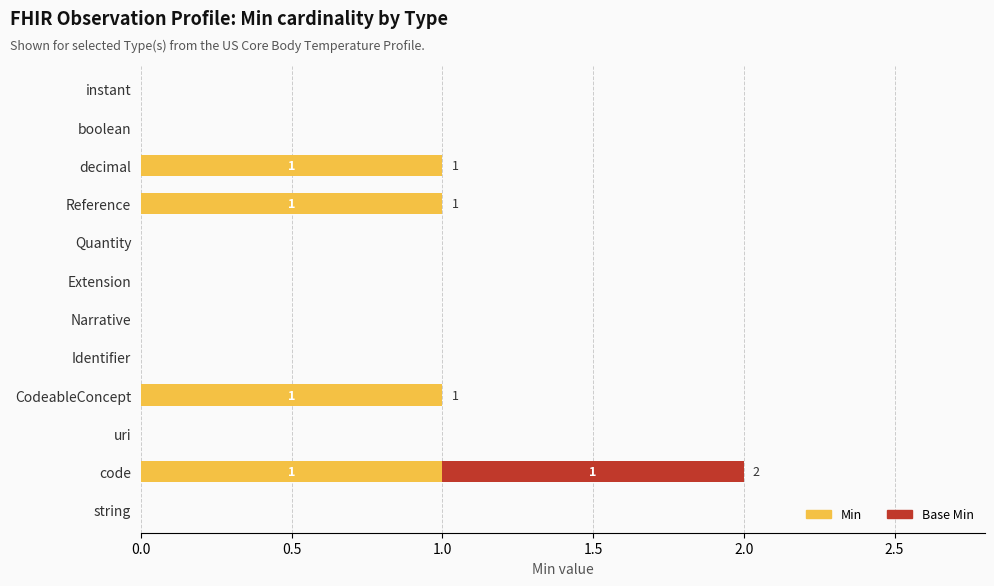

At which category is the sum across all series the highest?

code